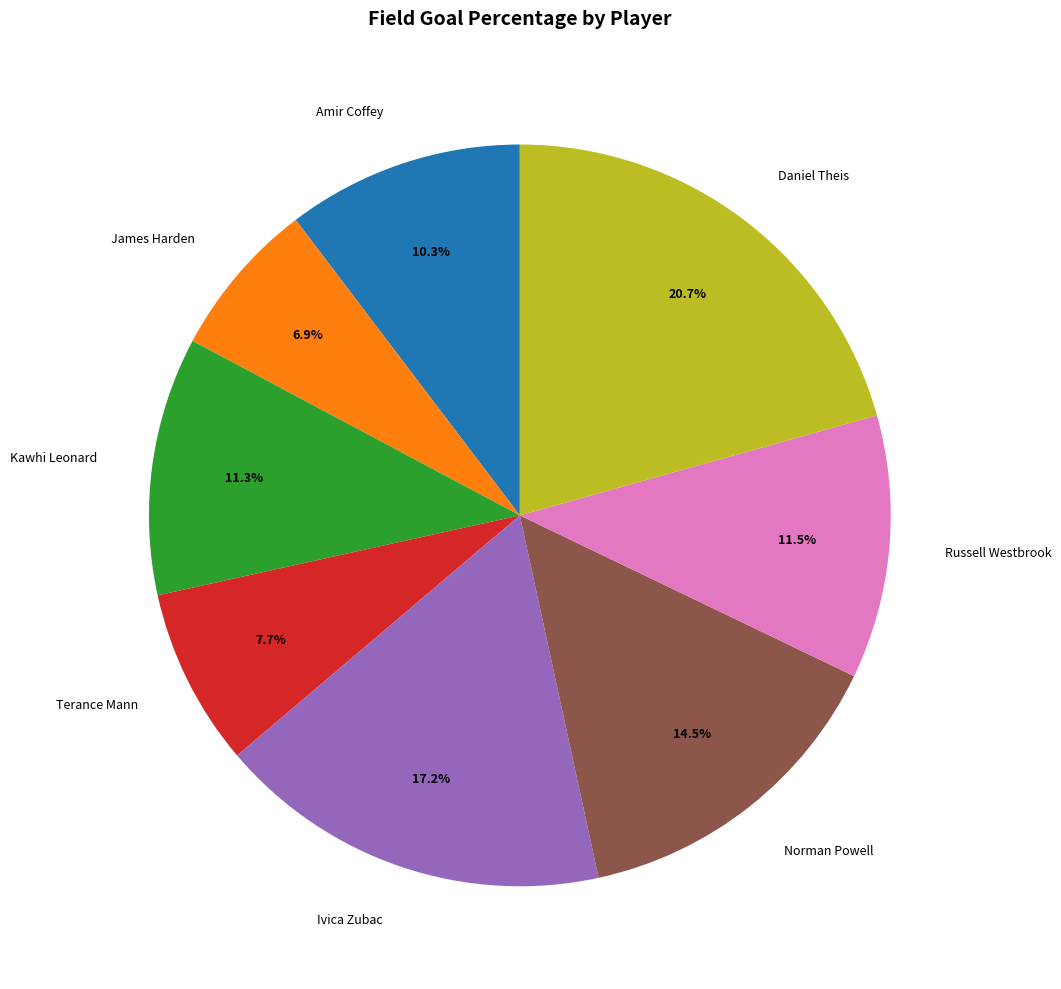

How many segments does this pie chart have?

8